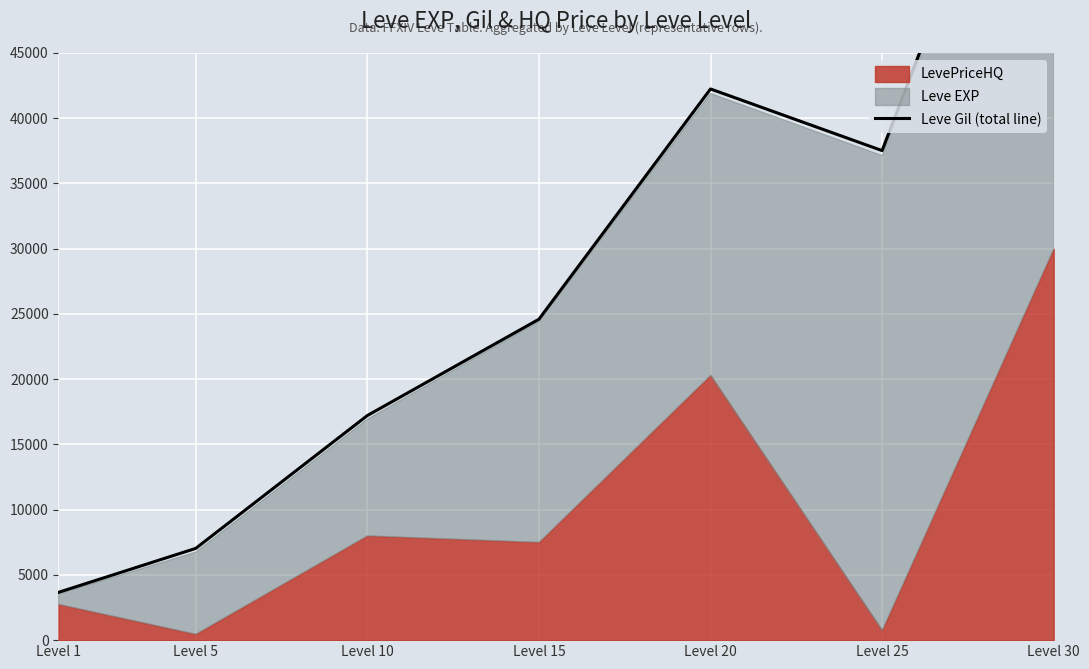

Where is the data nearest to the value 37754?

Level 25